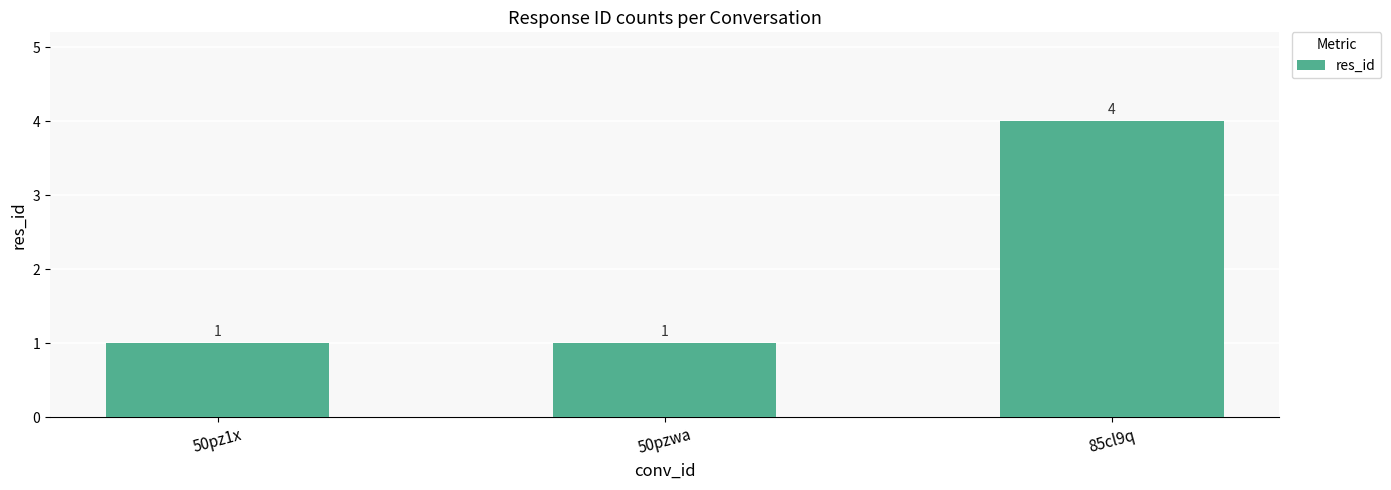

True or false: the data shows 2 at 85cl9q.

False